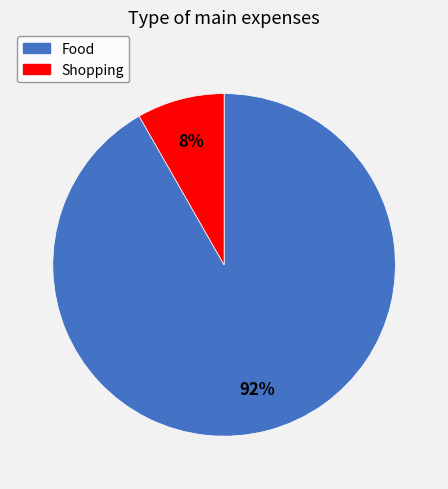

True or false: Food accounts for 92% of the total.

True